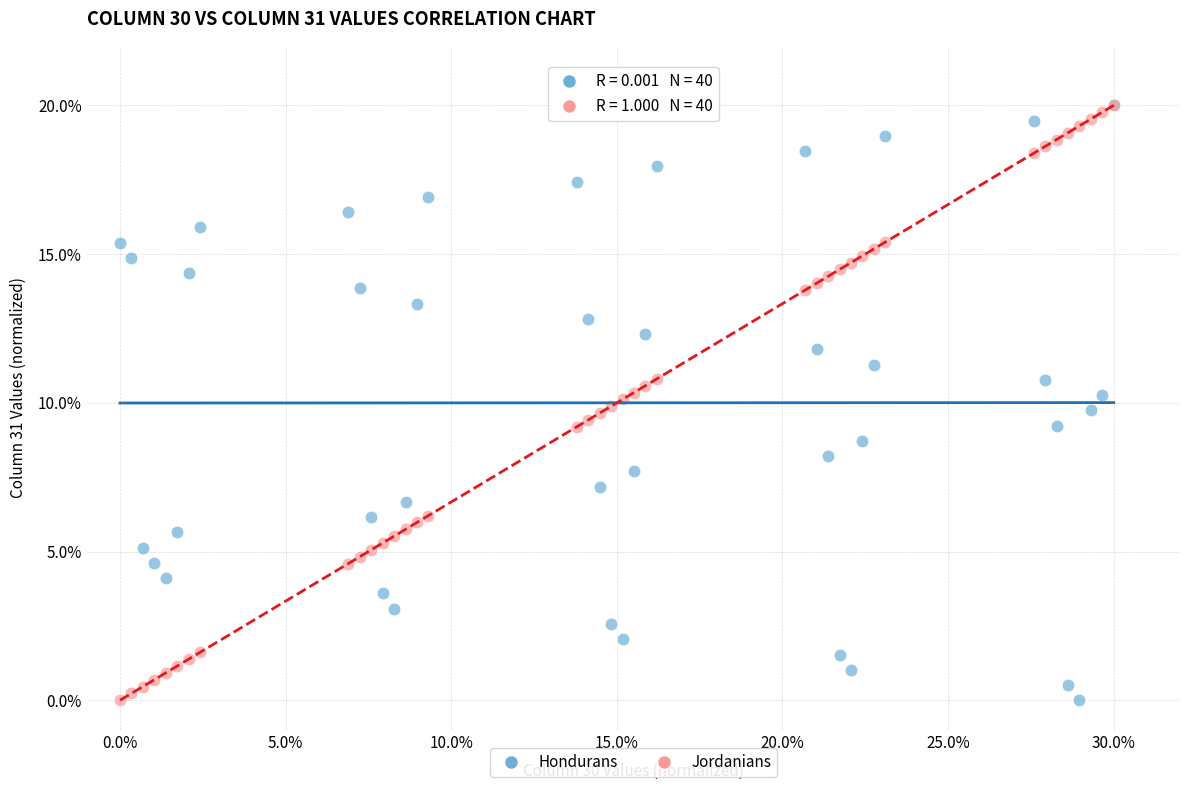

What are all the series names shown in the legend?

Hondurans, Jordanians